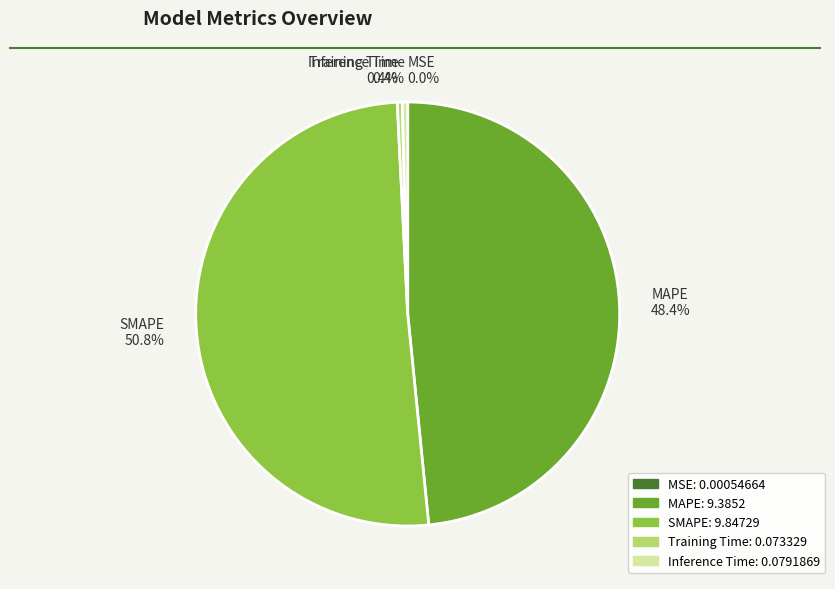

What percentage is the MAPE slice, to the nearest percent?

48%